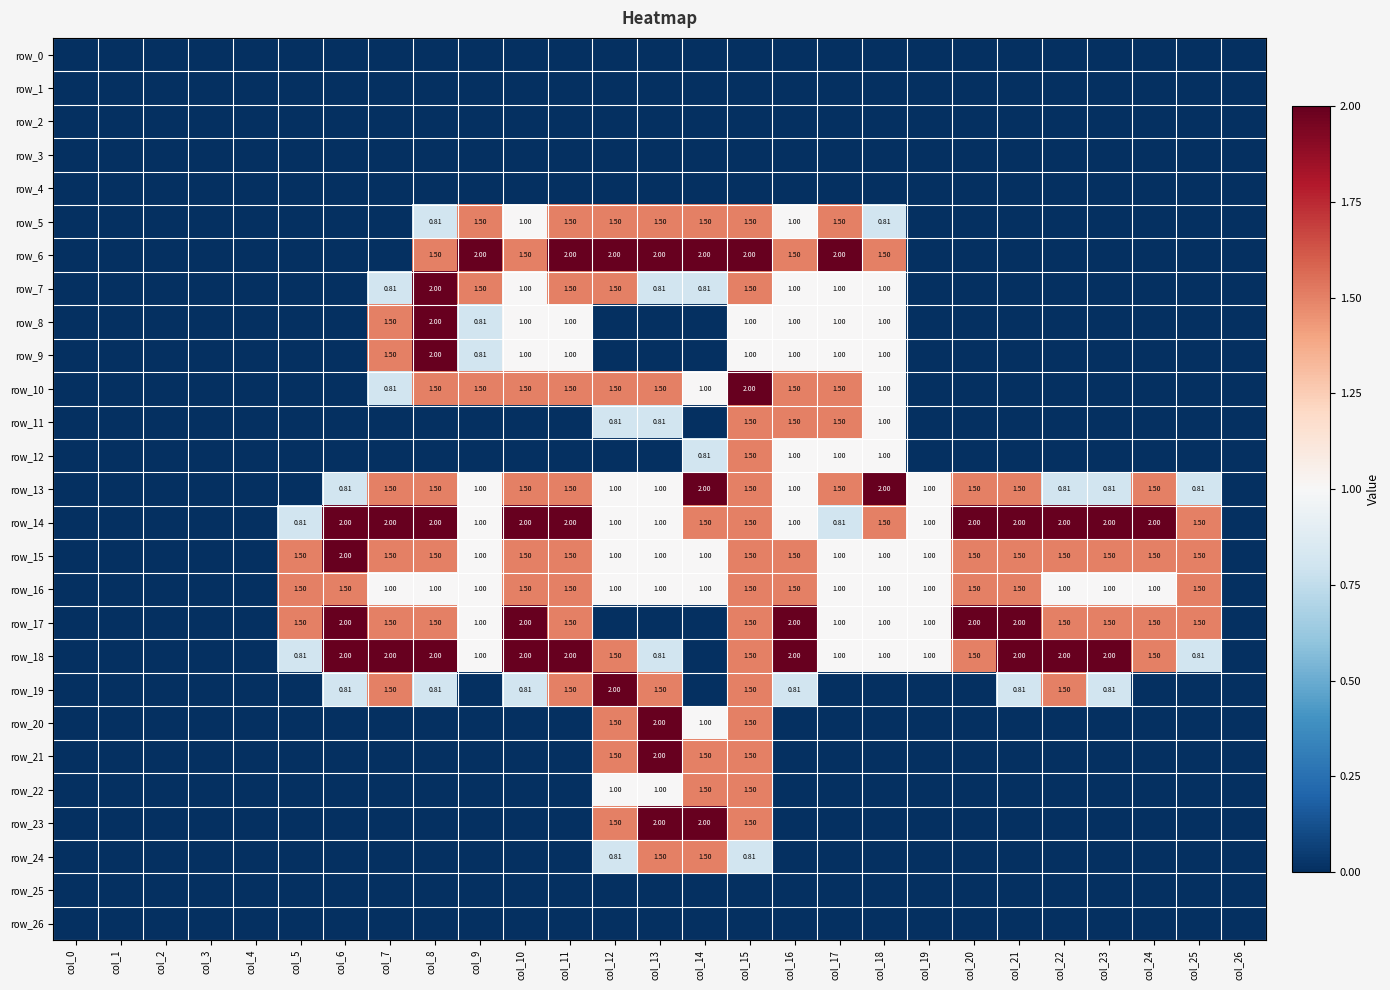

How many values in the row_9 series exceed 0?

9